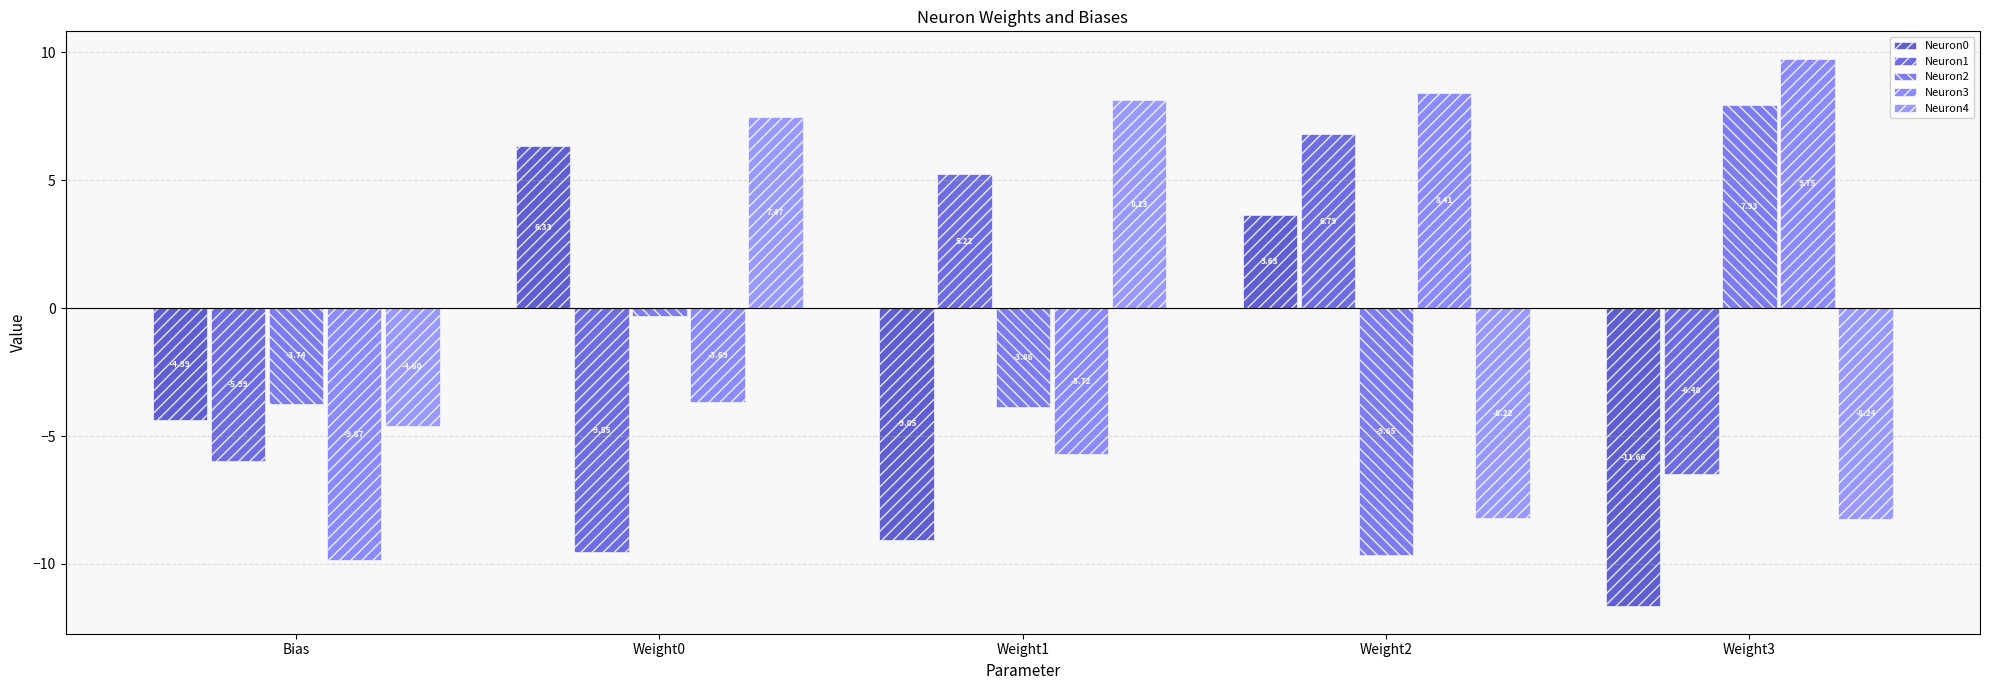

What is the label of the 2nd bar from the right?

Weight2